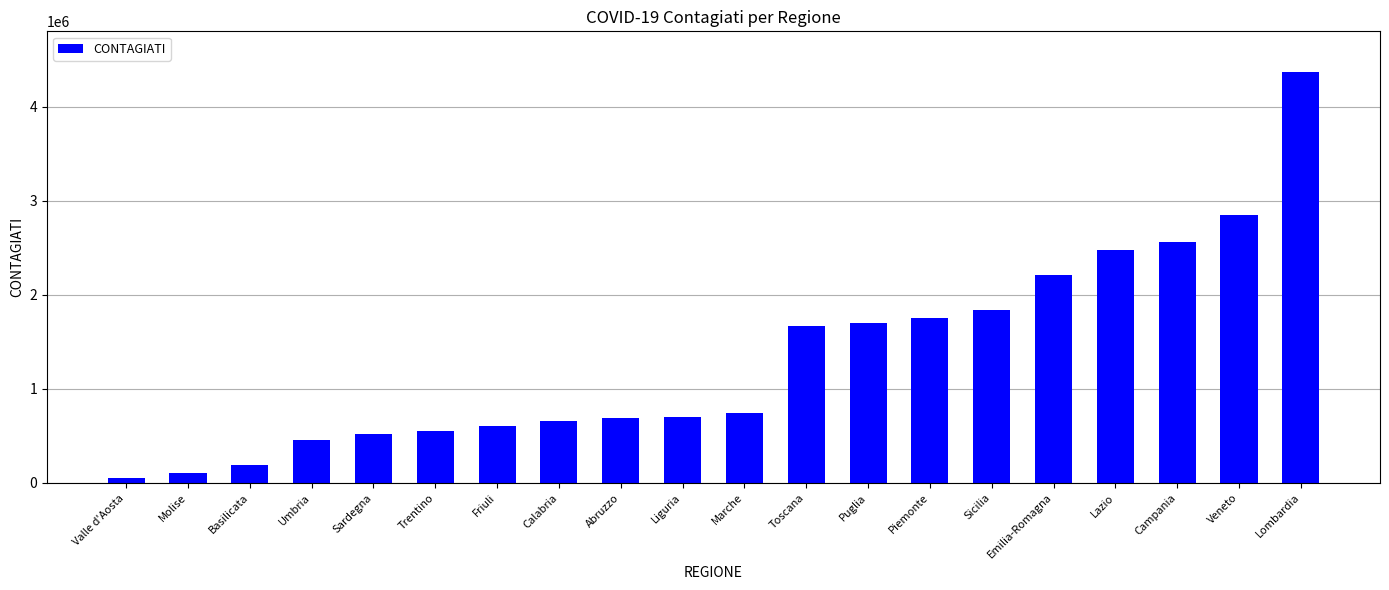

What is the label of the 9th bar from the left?

Abruzzo